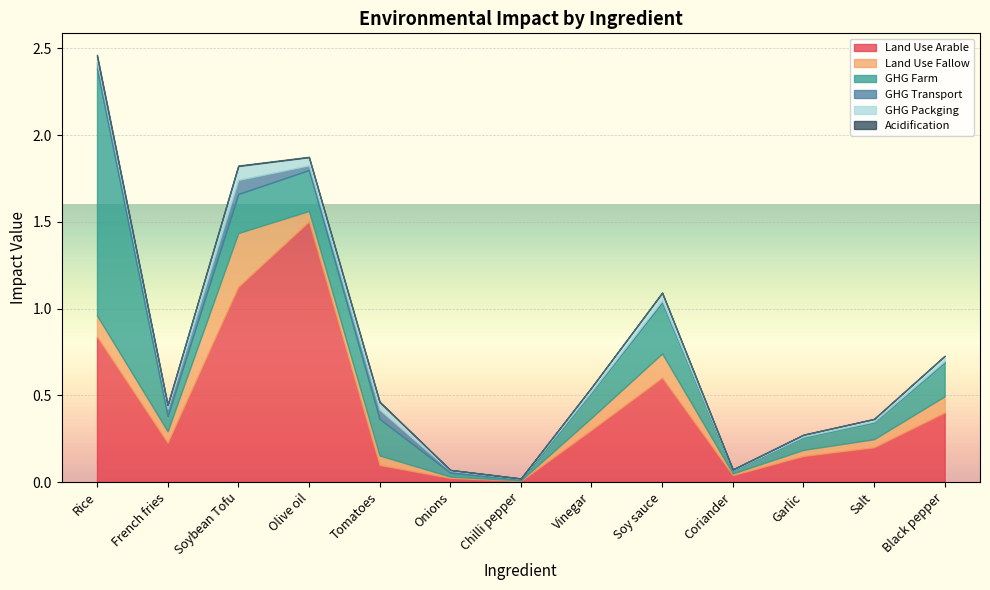

The Land Use Arable series shows 0.8 at Soy sauce. True or false?

False